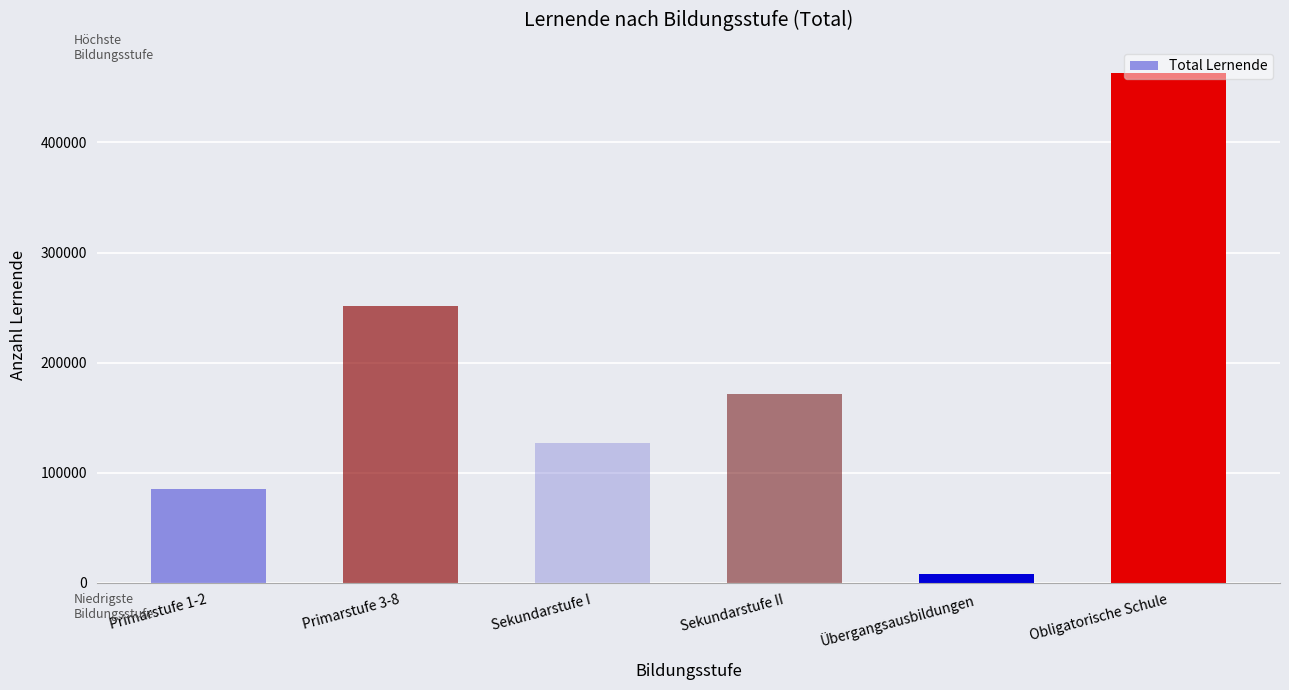

What is the change in value from Primarstufe 3-8 to Sekundarstufe II?

-80516